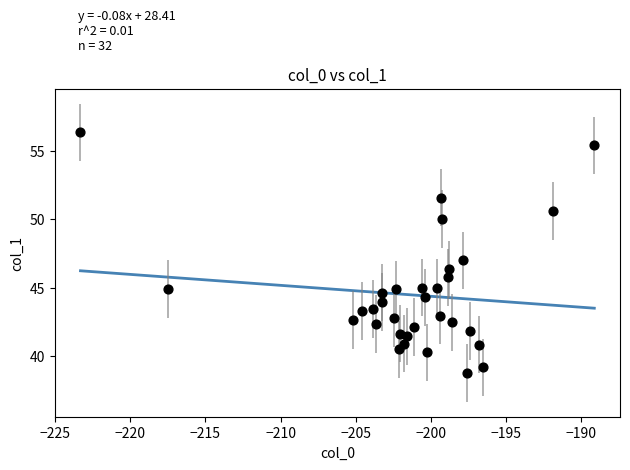

What is the range of Y values (max minus min)?

17.6